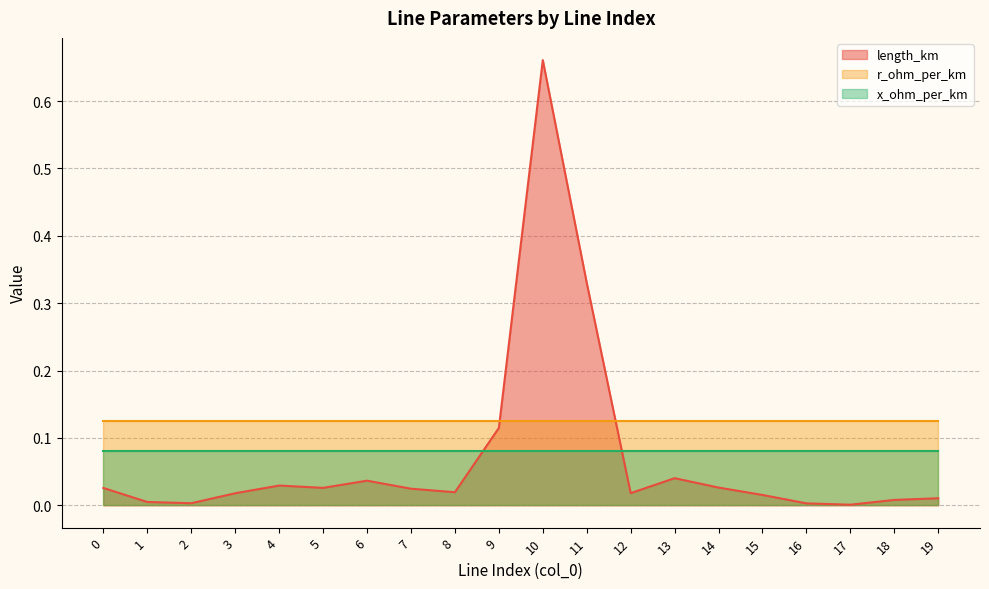

What is the spread (max minus min) of values at 7?

0.1